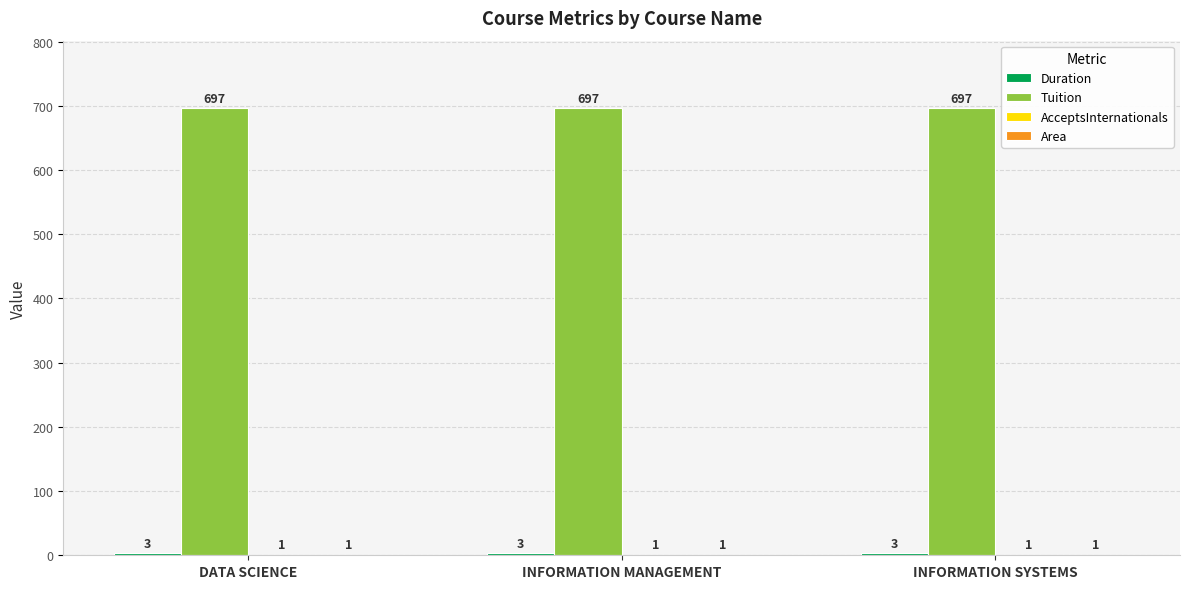

Is it true that Tuition equals 697 at INFORMATION SYSTEMS?

True